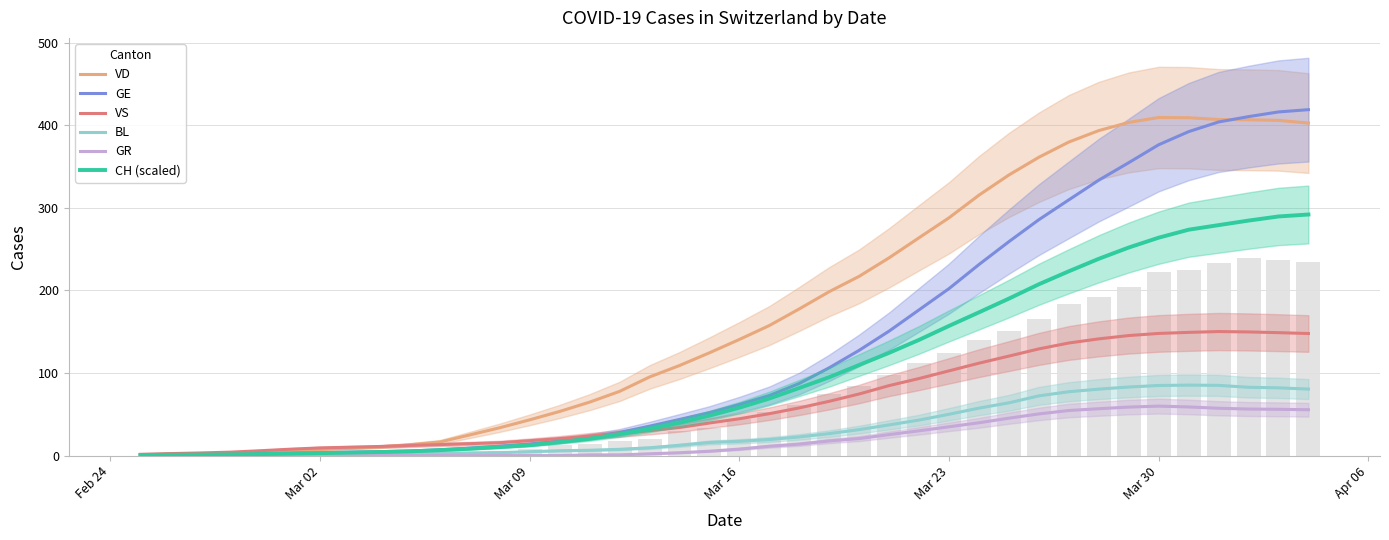

How many groups of bars are there?

40